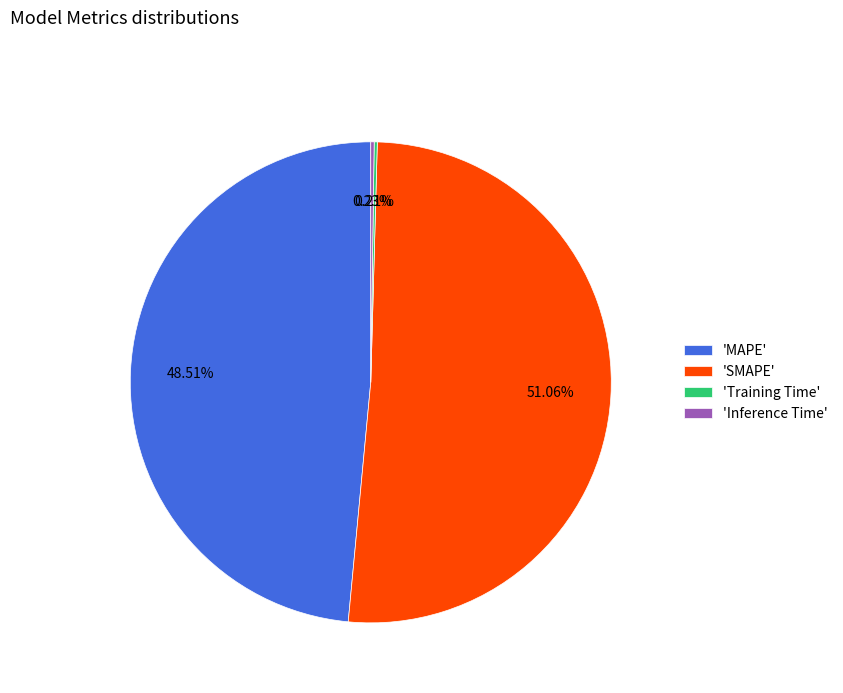

To the nearest percent, what is the difference between the largest and smallest slice percentages?

51%